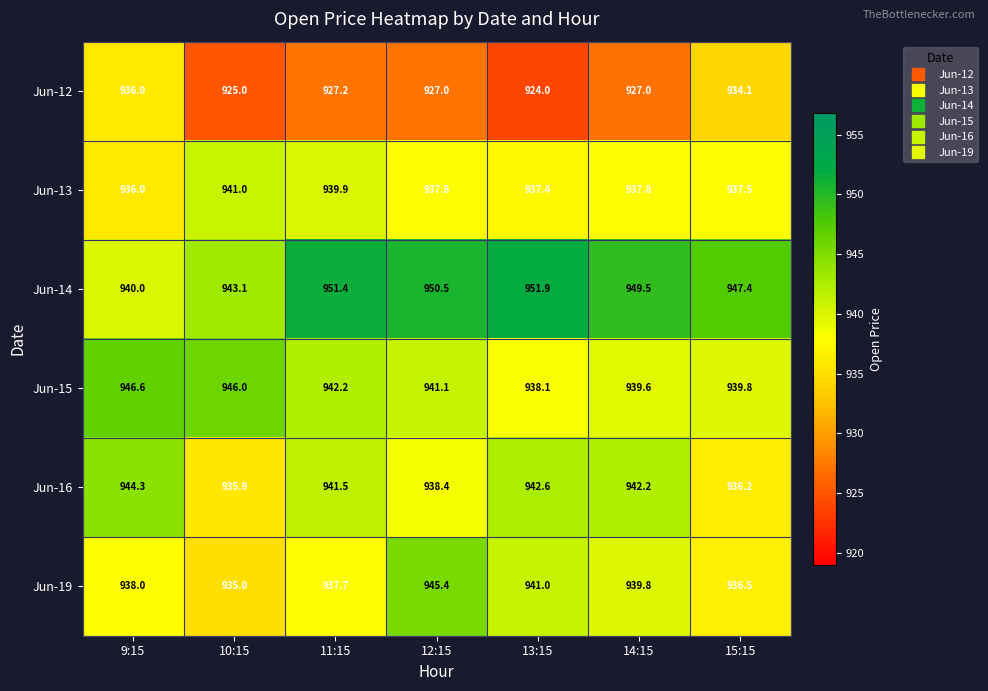

Between 11:15 and 12:15, which series saw the biggest shift?

Jun-19